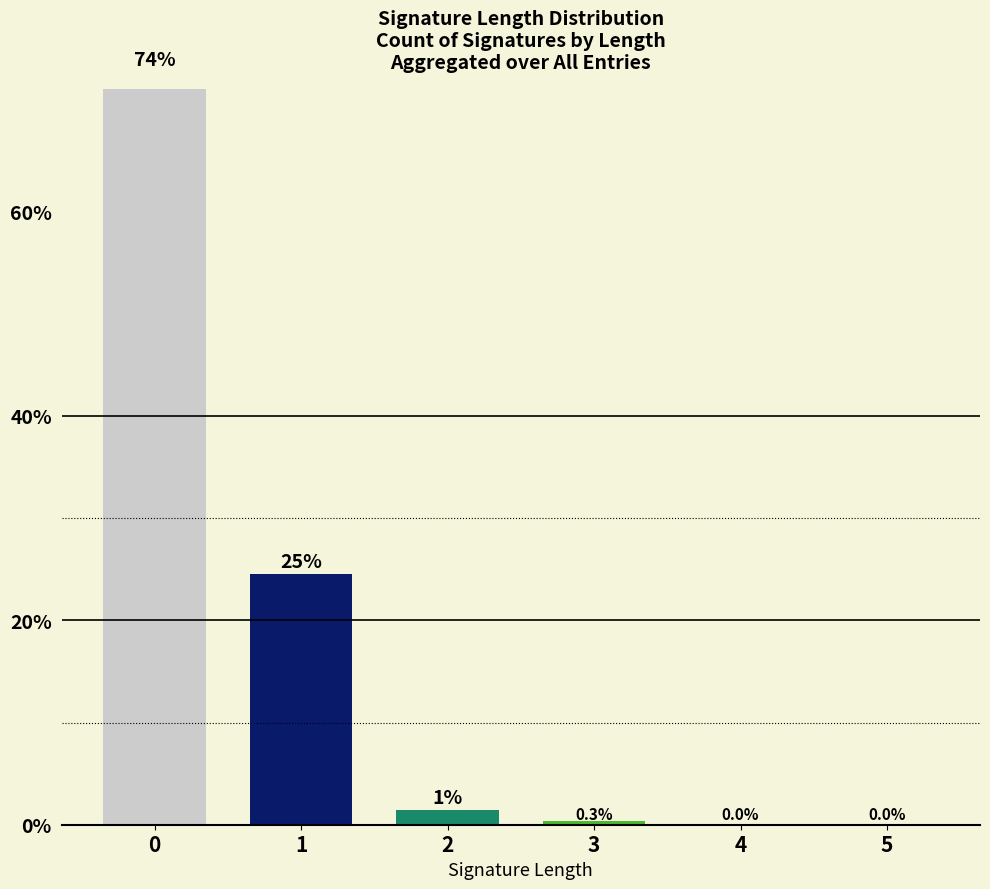

List the labels in order of value, largest first.

0, 1, 2, 3, 4, 5